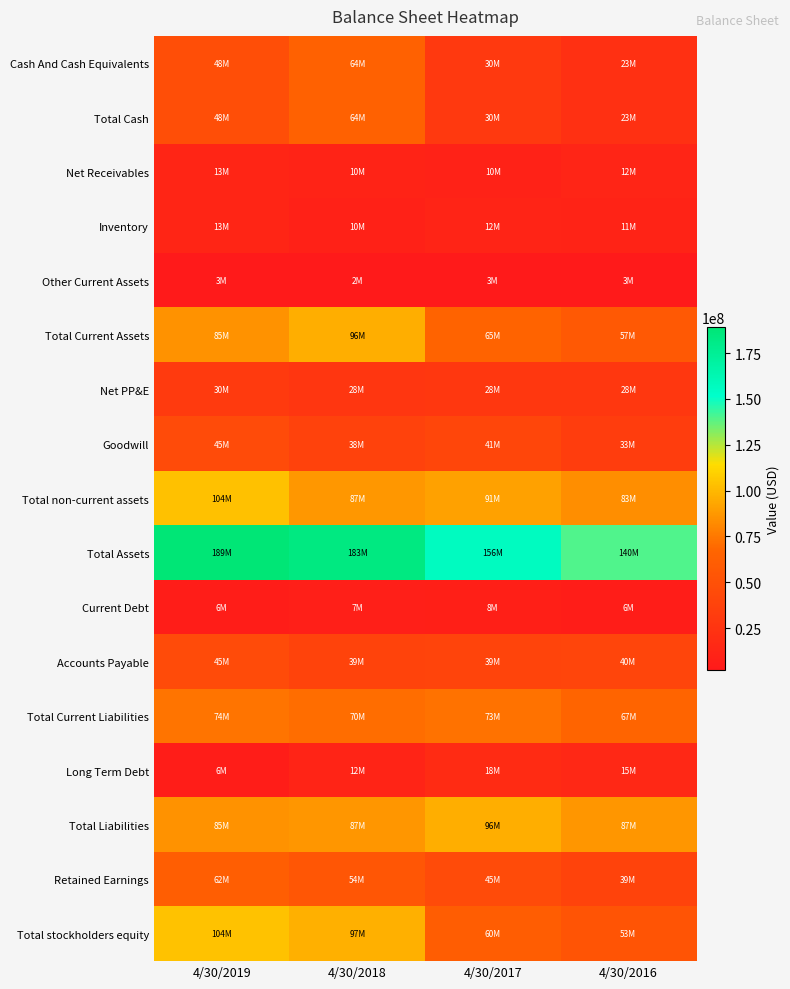

What is the smallest value displayed?

2339041